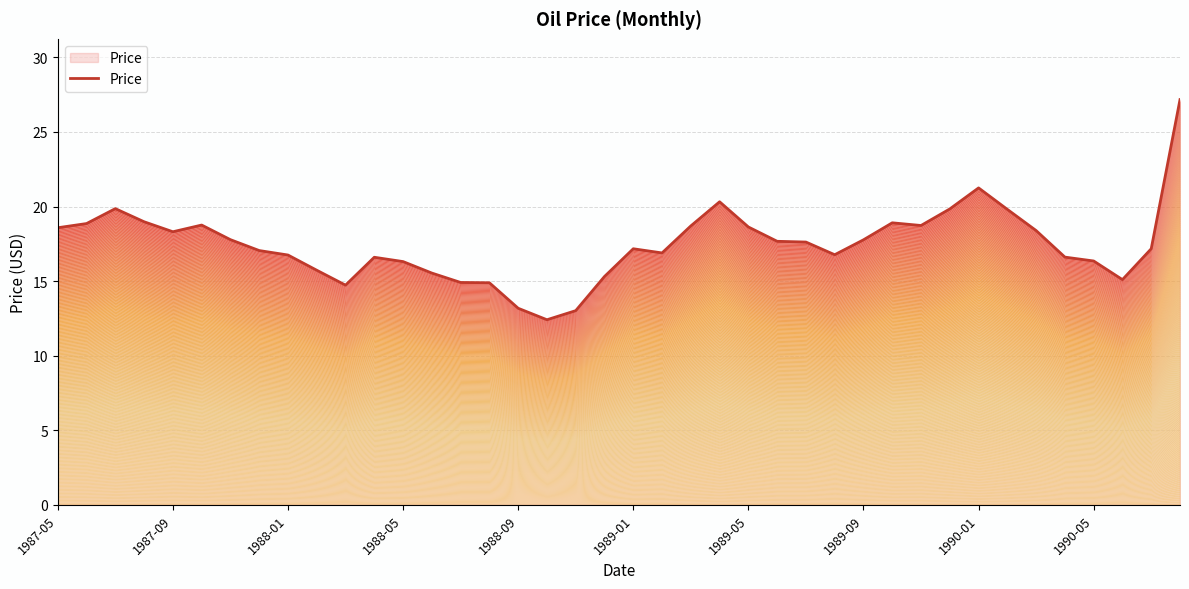

Reading left to right, transcribe all the data shown in this chart.

18.6	18.9	19.9	19.0	18.3	18.8	17.8	17.1	16.8	15.7	14.7	16.6	16.3	15.5	14.9	14.9	13.2	12.4	13.0	15.3	17.2	16.9	18.7	20.3	18.6	17.7	17.6	16.8	17.8	18.9	18.7	19.8	21.2	19.8	18.4	16.6	16.4	15.1	17.2	27.2